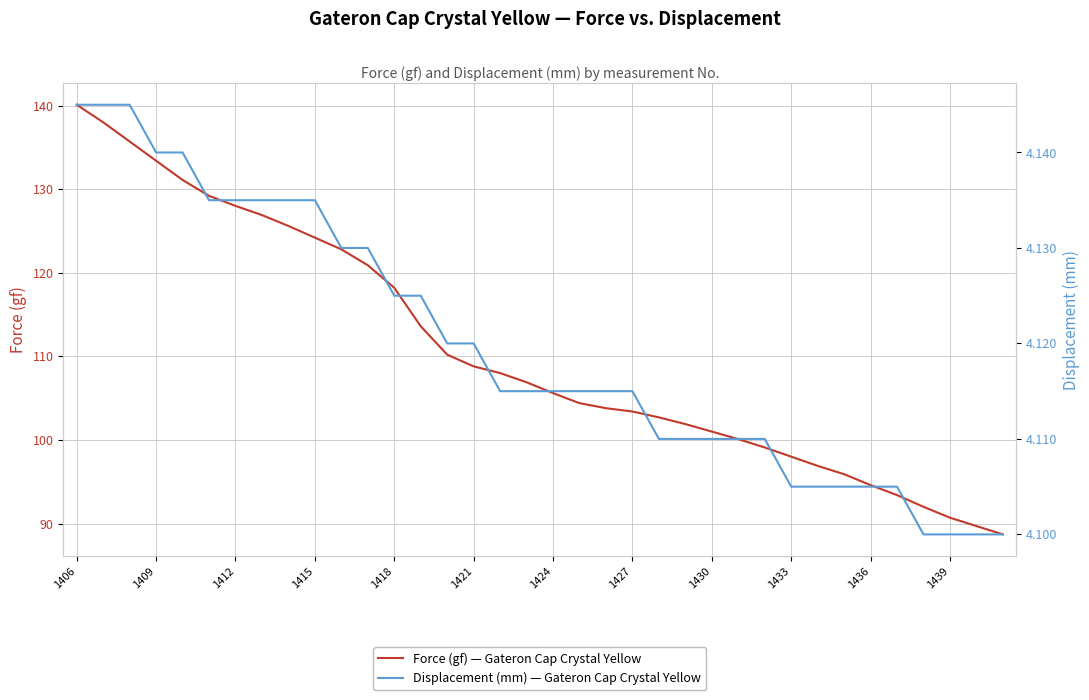

What is the lowest value of the Force (gf) — Gateron Cap Crystal Yellow series?

88.7